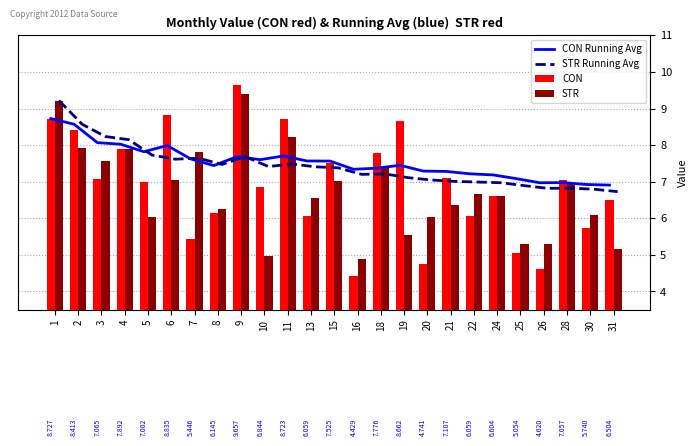

What is the spread (max minus min) of values at 28?

0.2